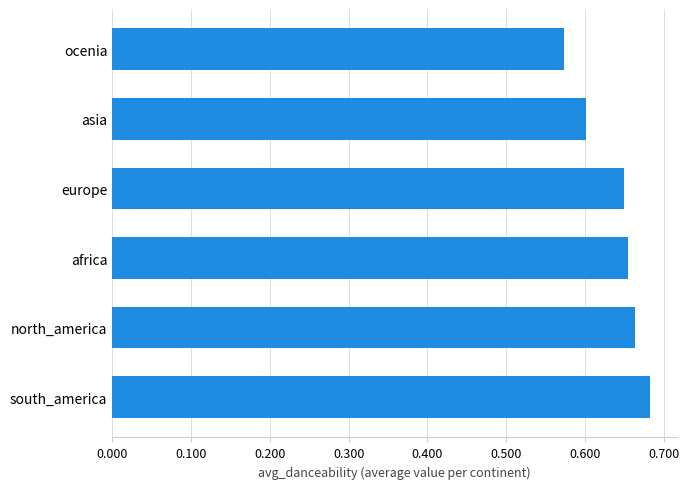

The chart shows a value of 1.0 at europe. True or false?

False